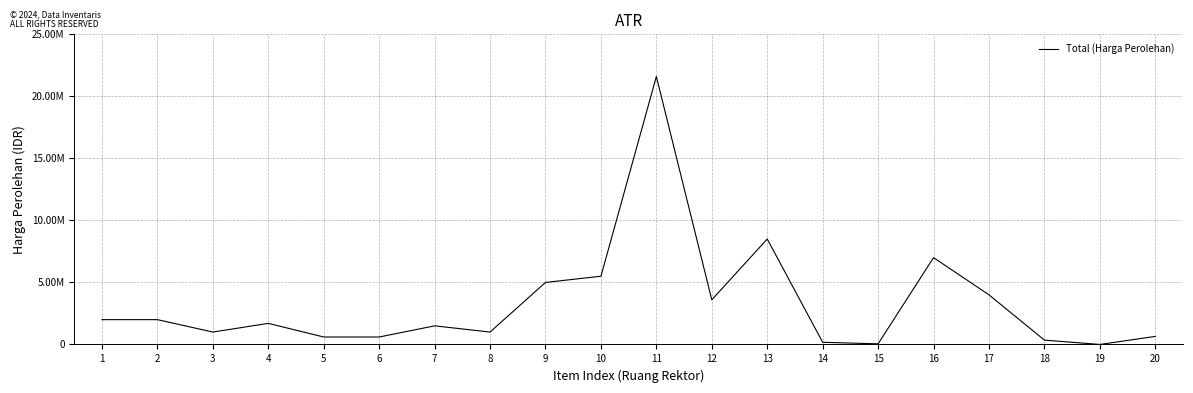

Does the chart have visible grid lines?

Yes